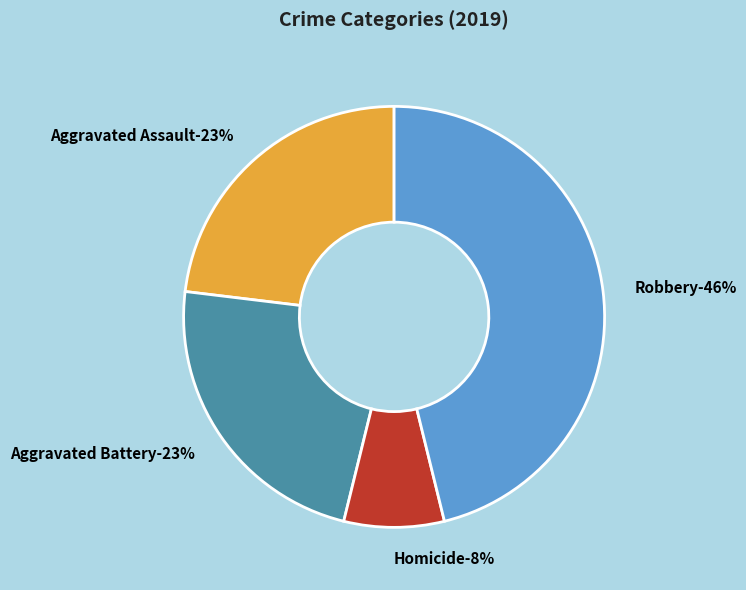

To the nearest percent, what is the difference between the Robbery and Aggravated Battery slice percentages?

23%